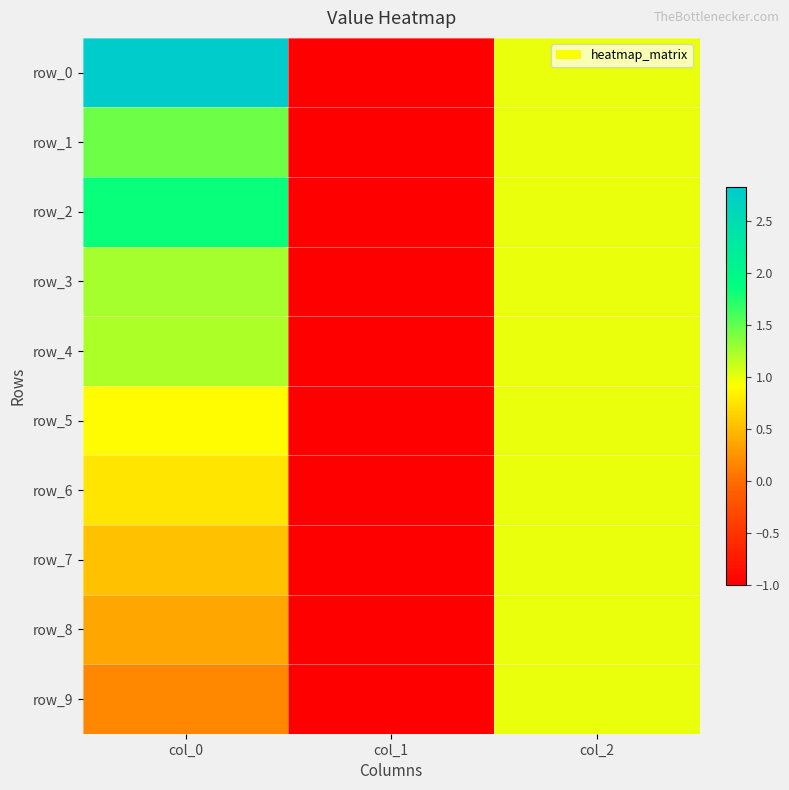

How many series are shown in this chart?

10